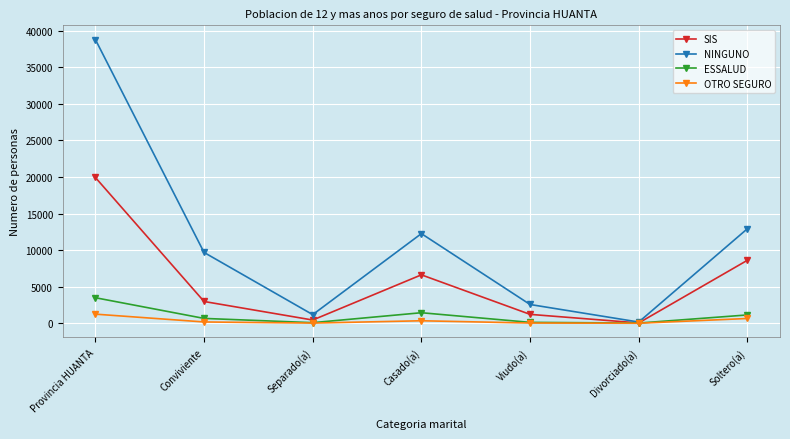

What is the label of the 3rd point from the right?

Viudo(a)